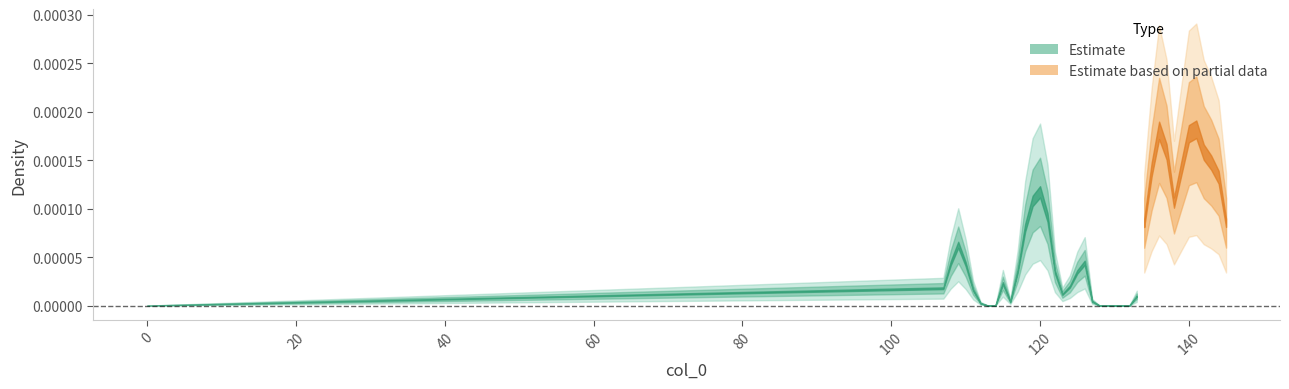

The value at 145 is 0.0. True or false?

True